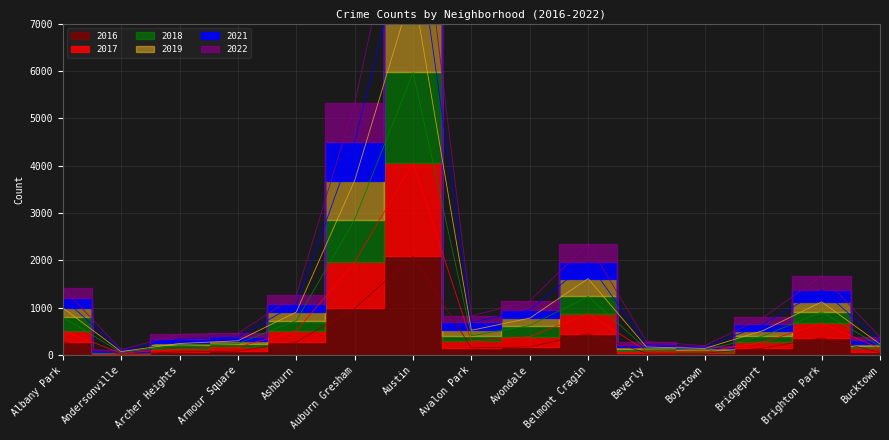

Is this an area chart (filled region under the line)?

No